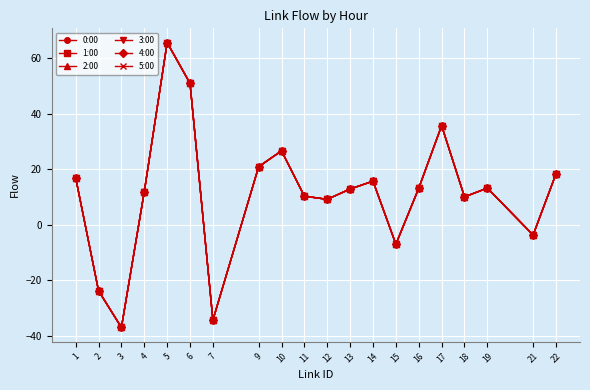

Does the chart have visible grid lines?

Yes